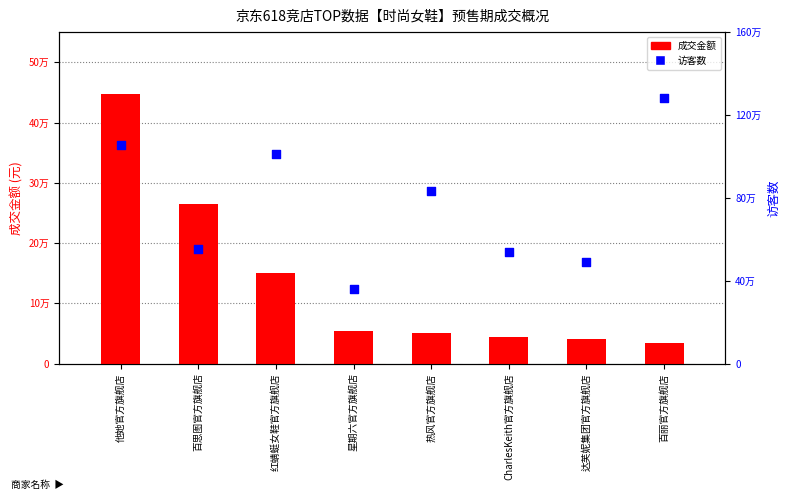

Is the value of 成交金额 at 热风官方旗舰店 greater than the value of 访客数 at 热风官方旗舰店?

No